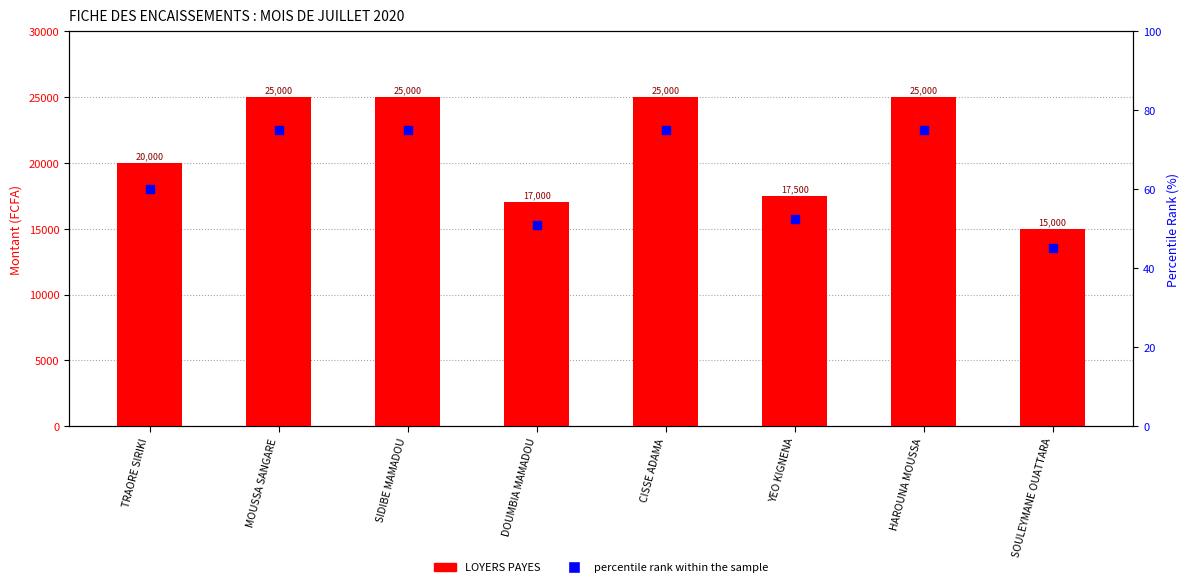

What are all the series names shown in the legend?

LOYERS PAYES, percentile rank within the sample